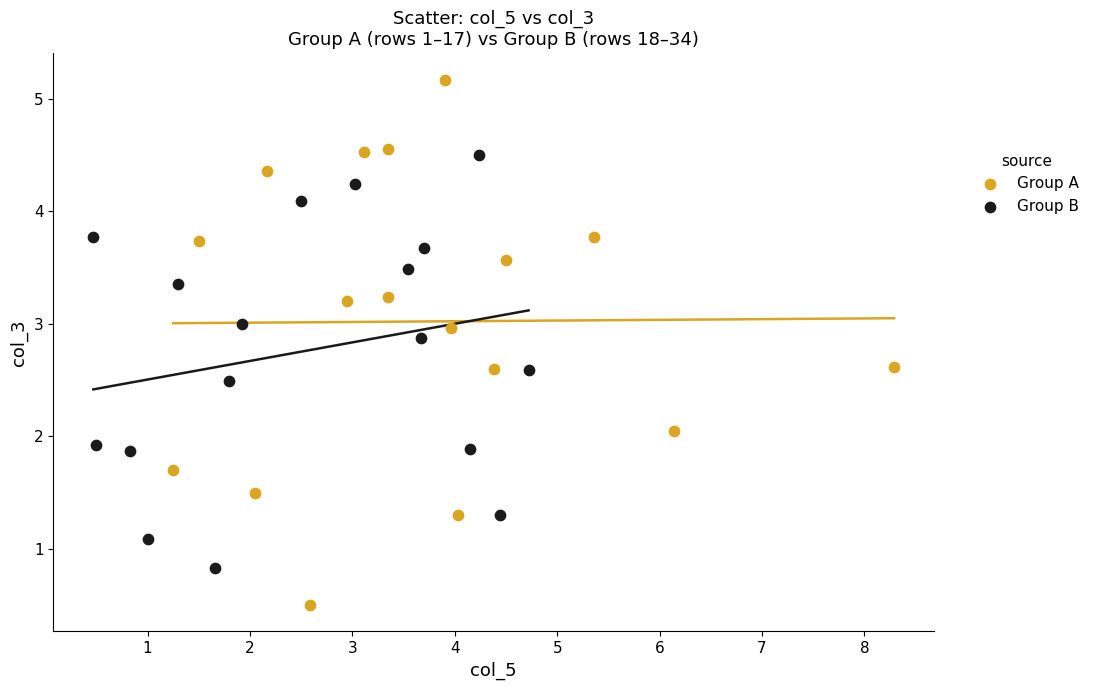

Which series has the widest spread of Y values?

Group A